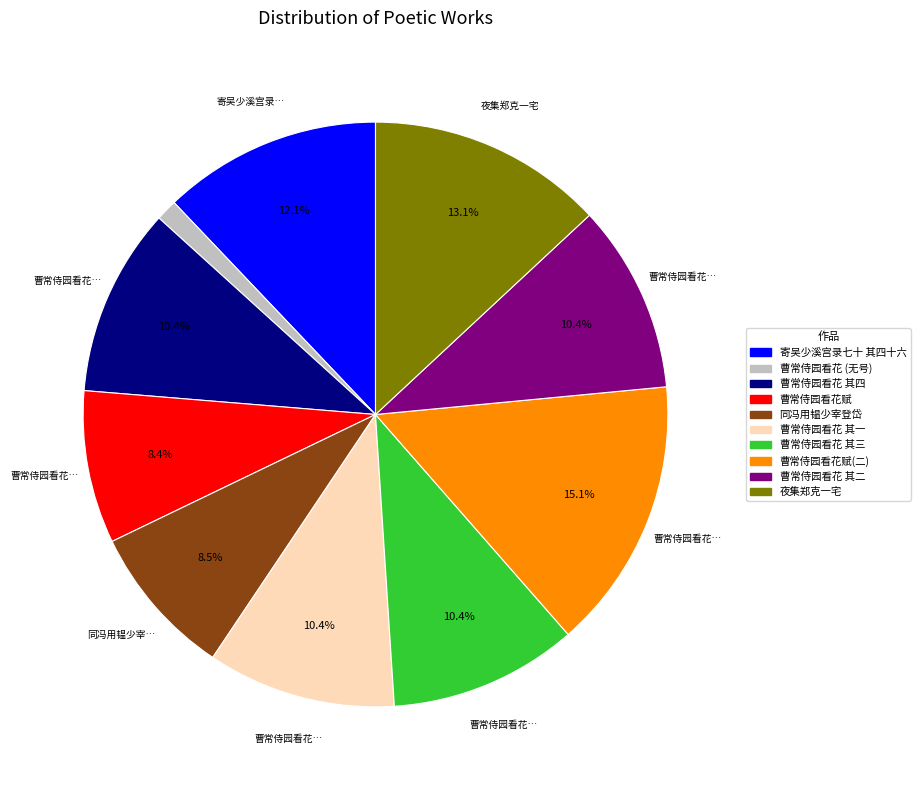

Approximately how many times larger is the value at 曹常侍园看花 其三 compared to 曹常侍园看花 其二?

1.0